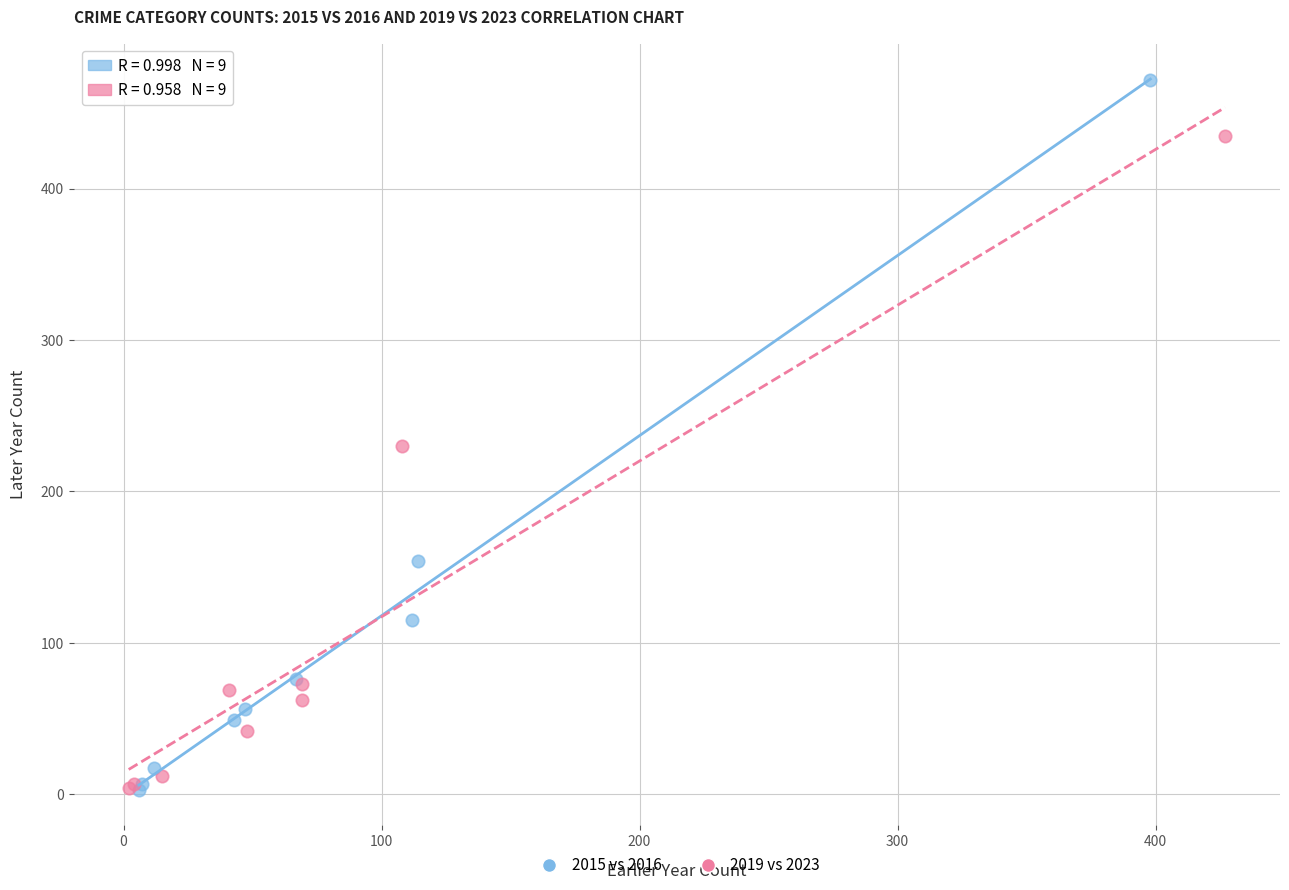

Which series contains the highest Y value?

2015 vs 2016